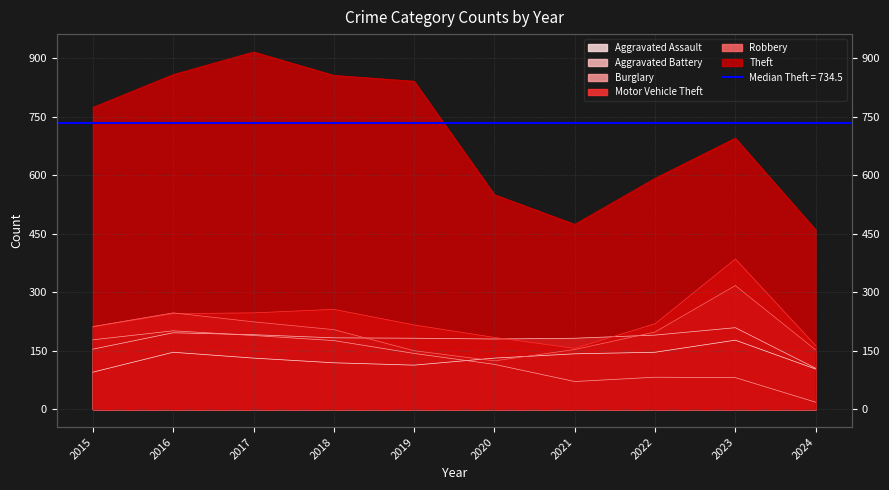

Reading left to right, what are all the values shown in this chart?

Aggravated Assault: 95	146	131	119	113	131	142	146	177	103
Aggravated Battery: 154	196	191	183	182	180	182	190	209	105
Burglary: 178	201	189	176	143	115	71	82	81	18
Motor Vehicle Theft: 211	245	247	256	216	184	156	219	385	163
Robbery: 212	247	224	204	150	124	153	198	317	152
Theft: 774	858	916	856	841	550	474	592	695	460